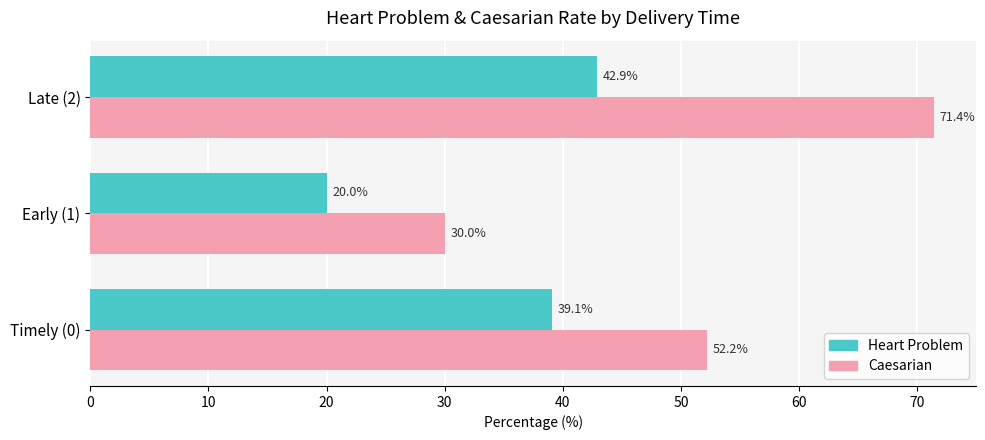

The Caesarian series shows 98.7 at Late (2). True or false?

False